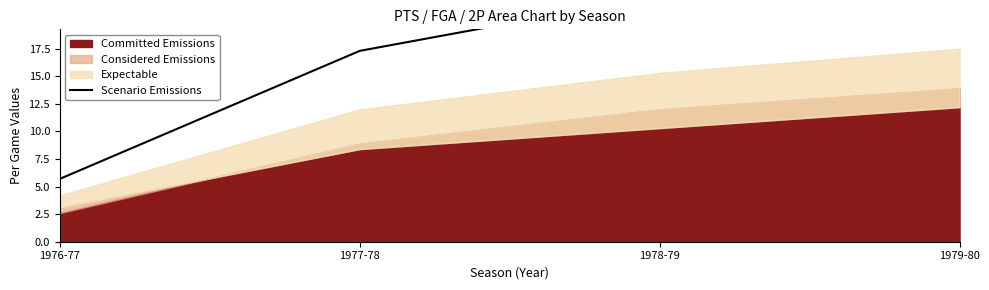

What position from the left is 1977-78?

2